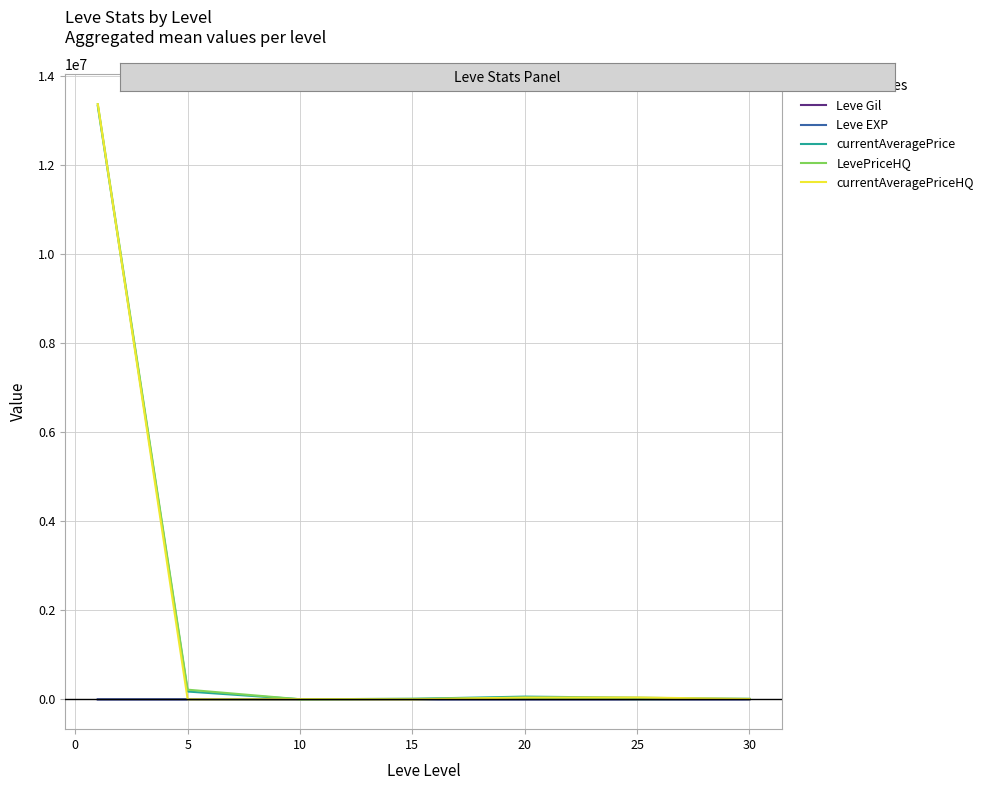

What is the highest value of the currentAveragePriceHQ series?

13375452.0